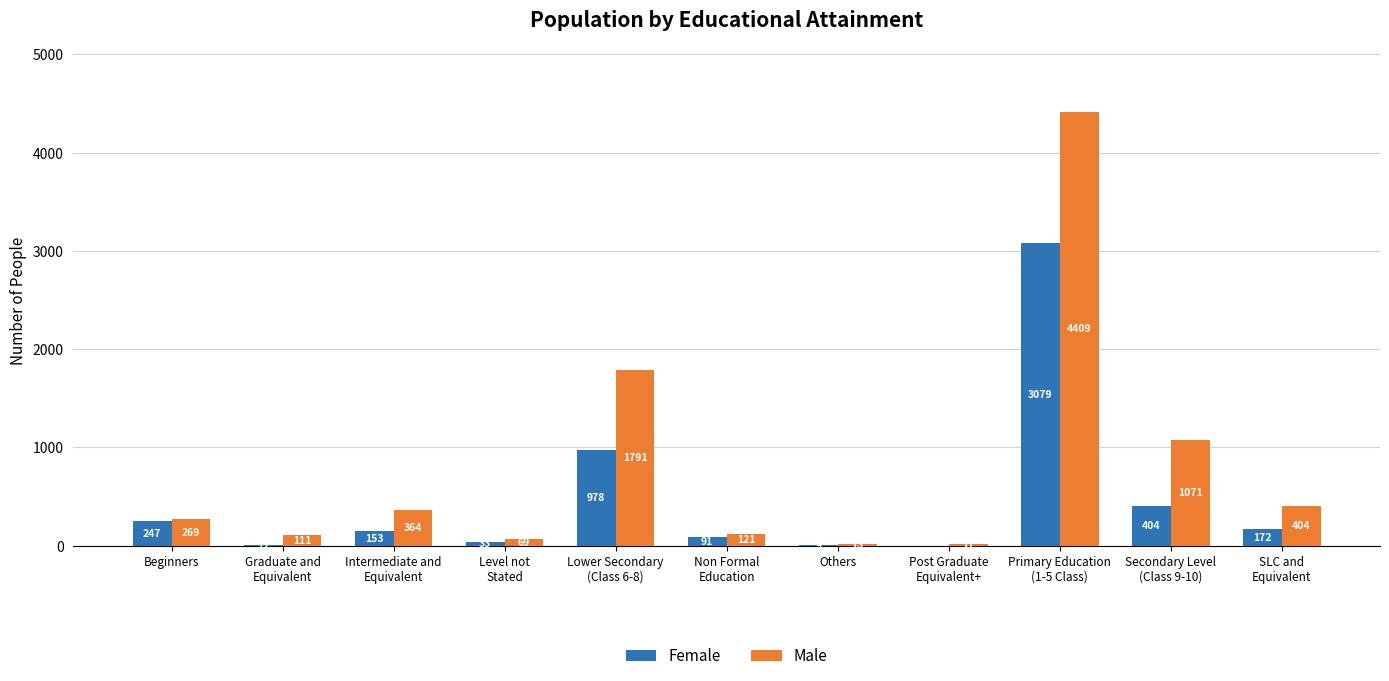

What is the sum of all Male values?

8639